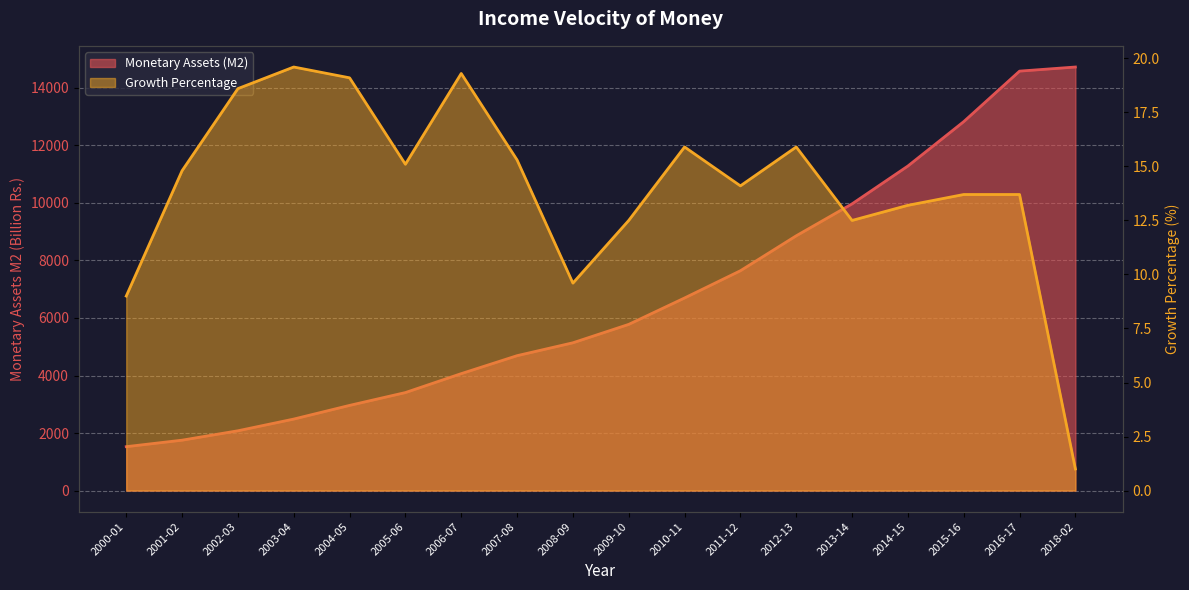

What is the total value across all series at 2015-16?

12838.6